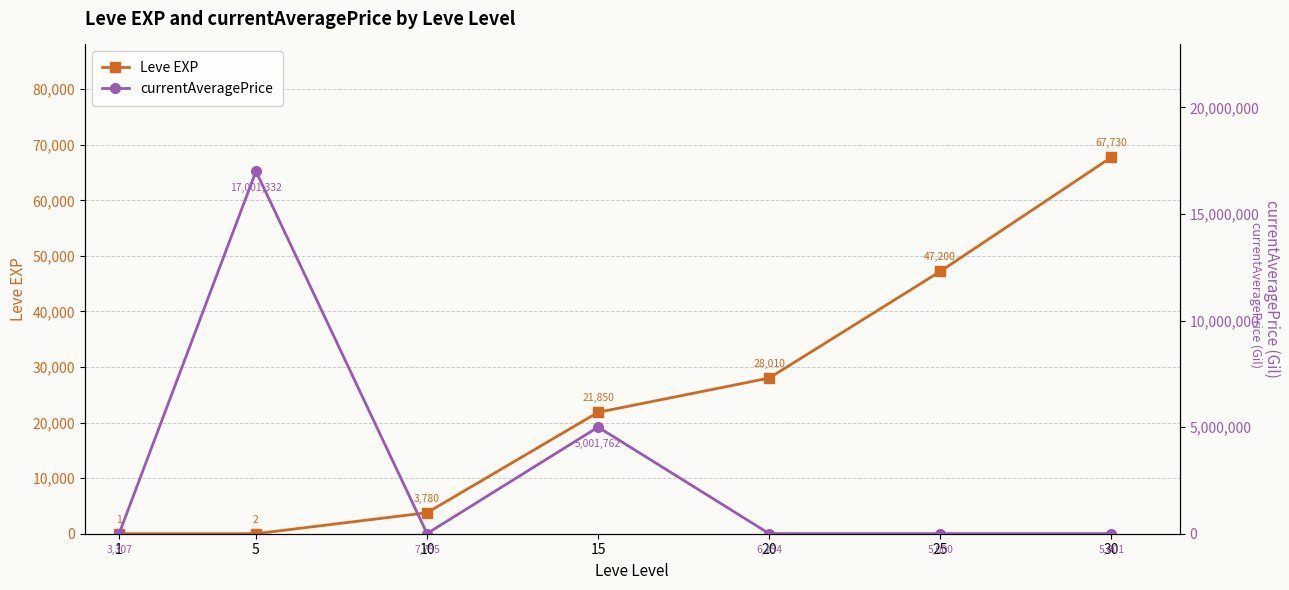

What are all the series names shown in the legend?

Leve EXP, currentAveragePrice